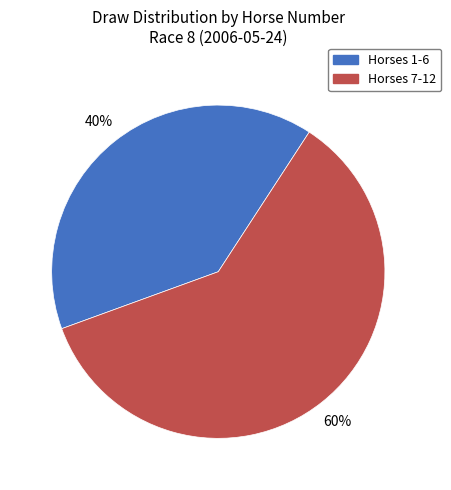

Is there any slice that represents more than half of the pie?

Yes